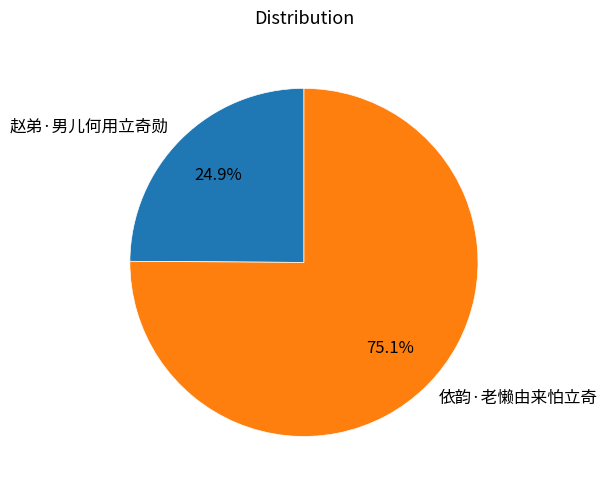

What is the majority slice?

依韵·老懒由来怕立奇